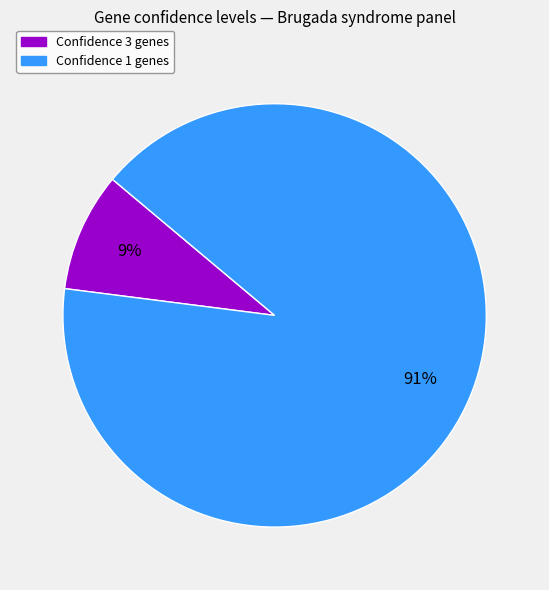

How many slices are in this pie chart?

2